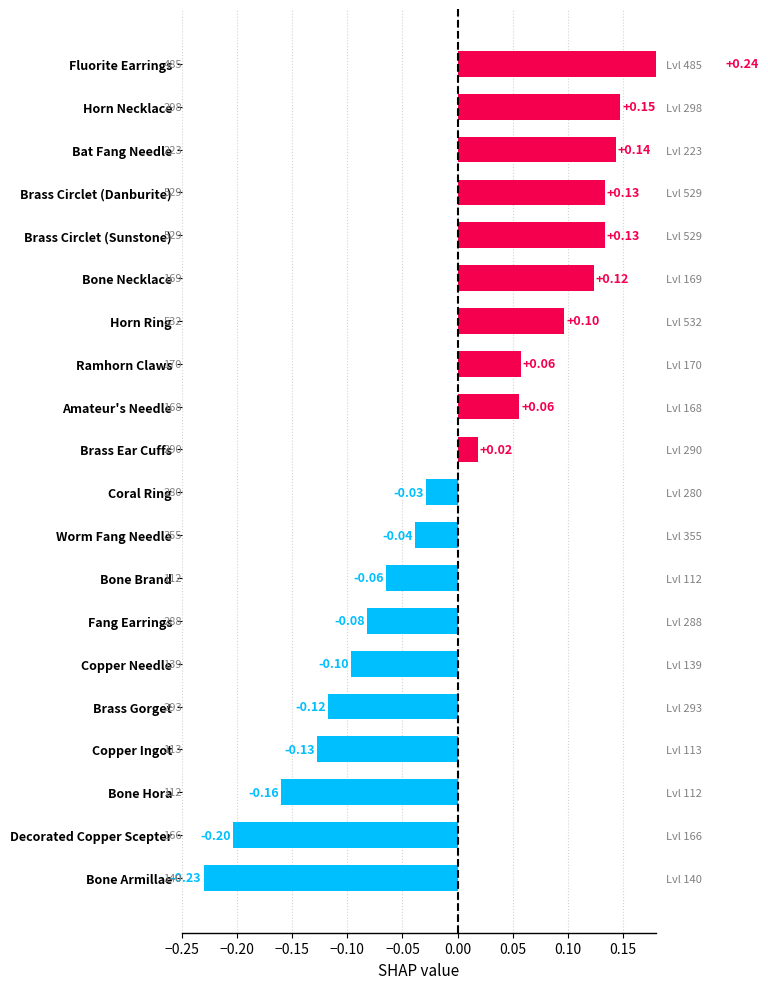

What is the greatest value displayed?

0.2